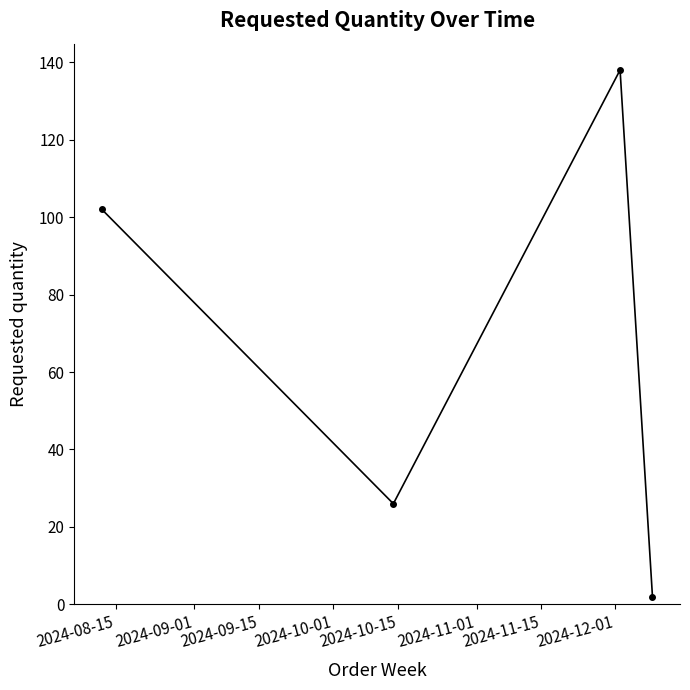

Count the number of data series in this chart.

1